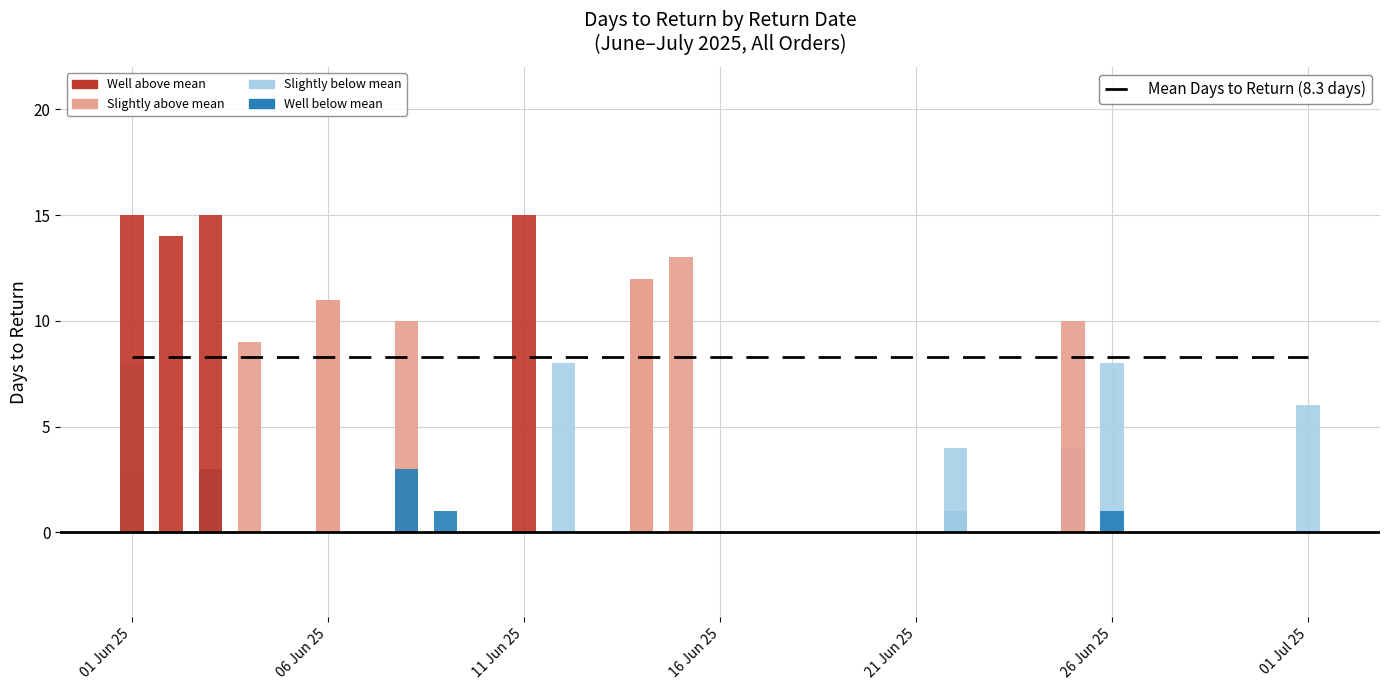

What is the sum of all values?

206